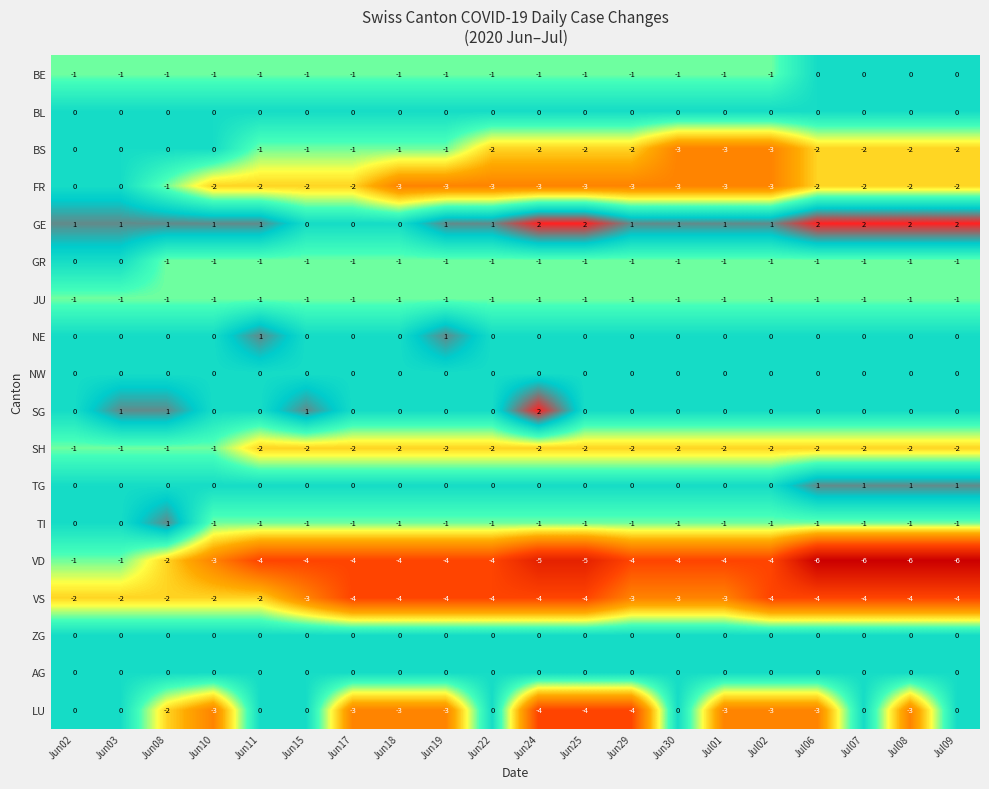

What is the total value across all series at Jun11?

-13